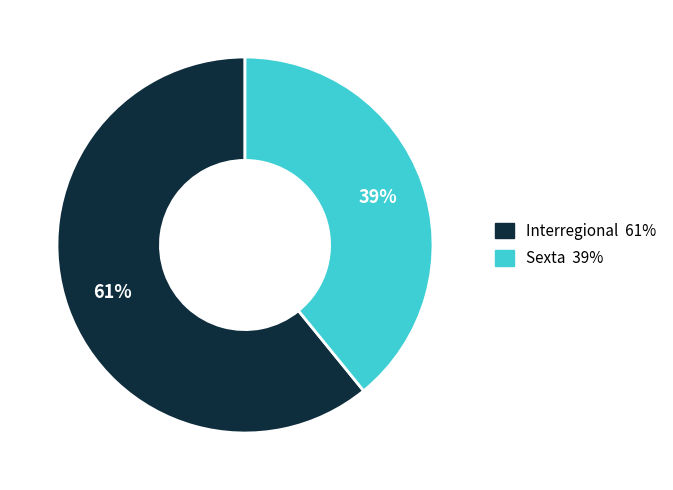

Is the sum of Interregional and Sexta greater than half?

Yes